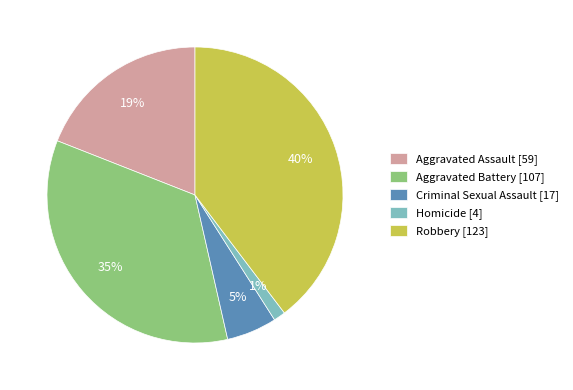

How many slices are in this pie chart?

5